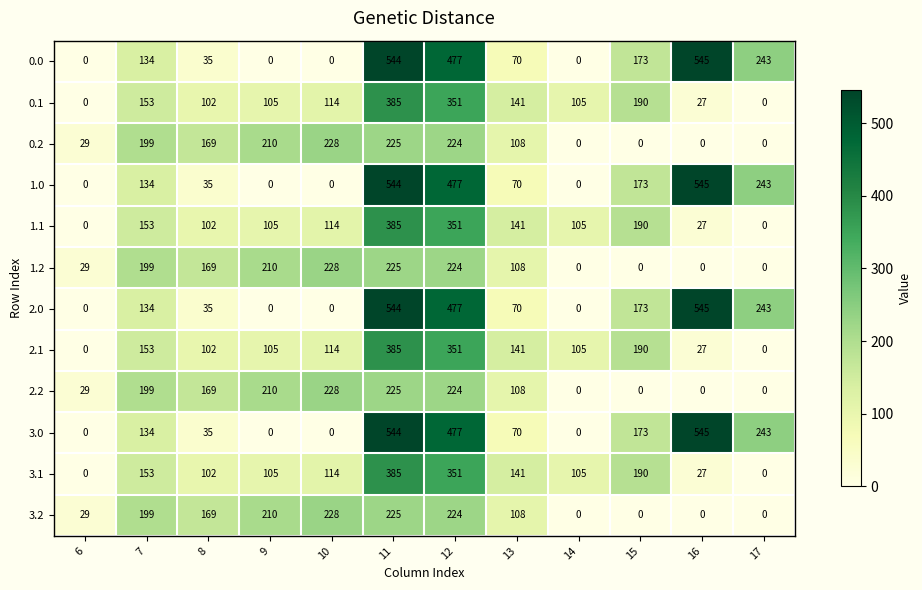

How many distinct data groups are displayed?

12